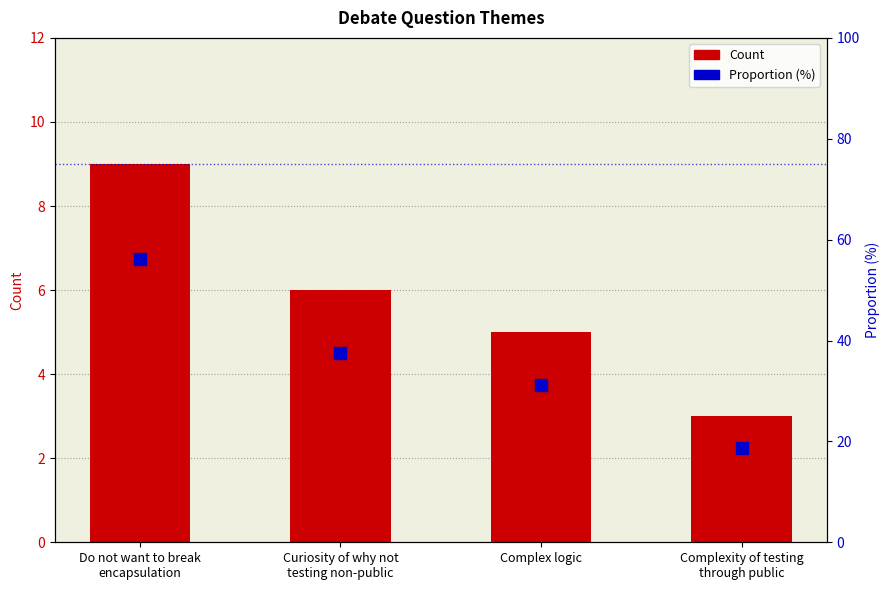

Which series has the widest spread of values?

Proportion (%)